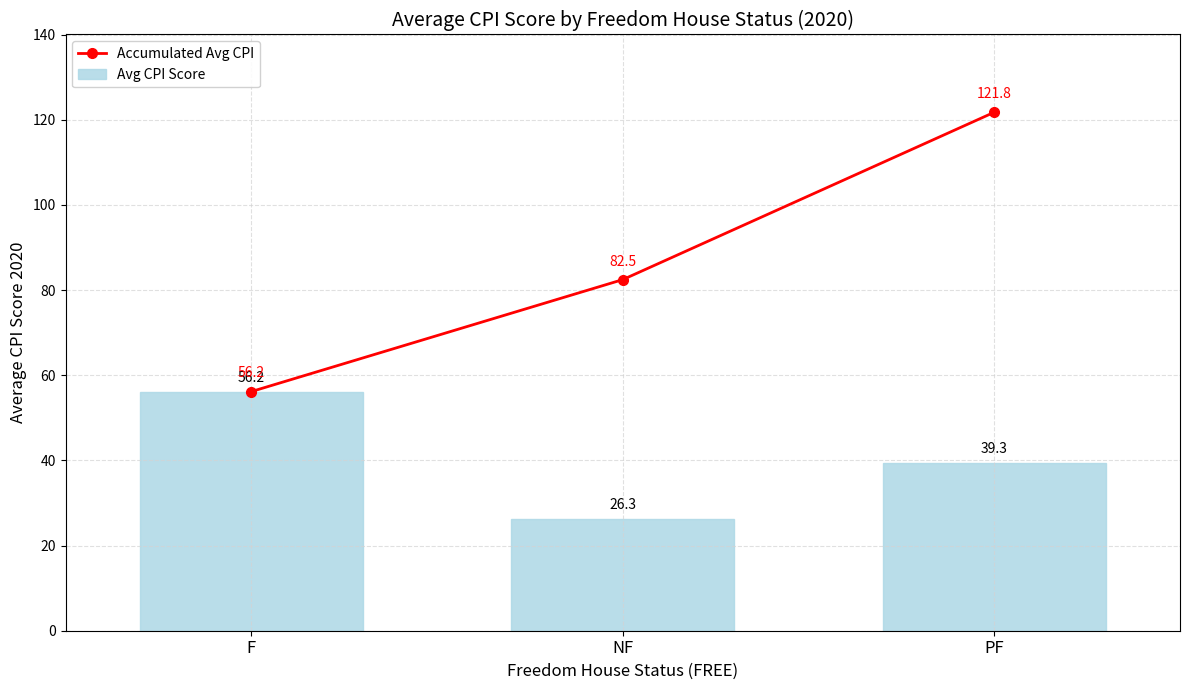

Is it true that Avg CPI Score equals 26.3 at NF?

True